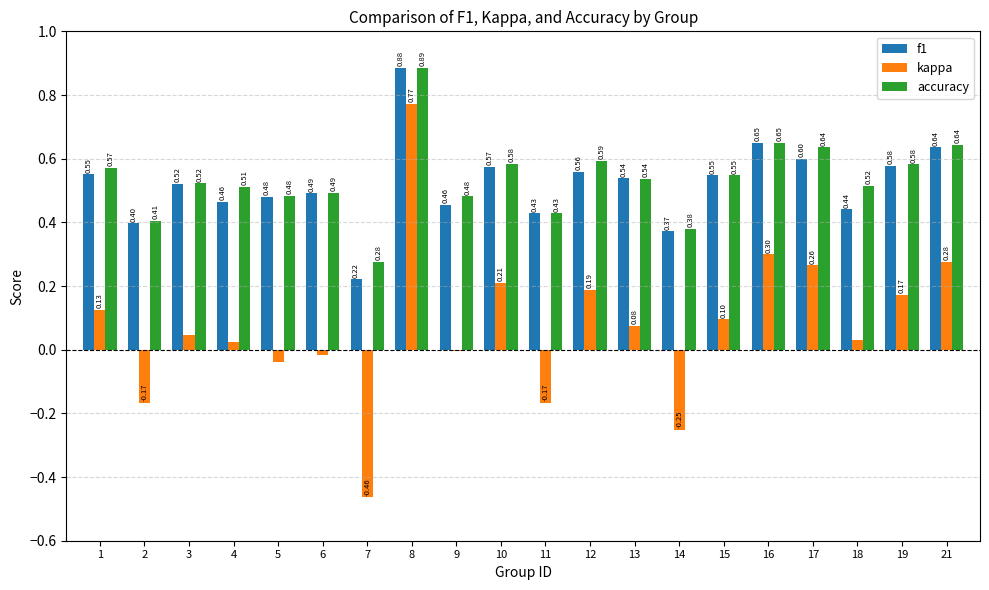

Between 16 and 19, which series saw the biggest shift?

kappa